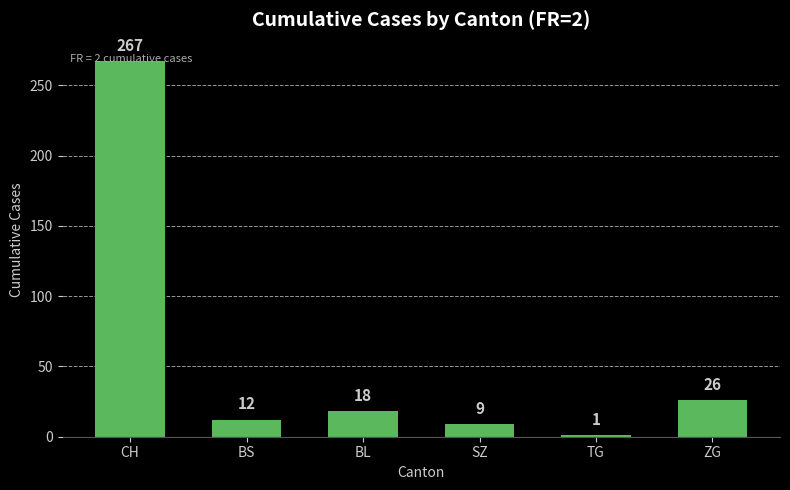

Does the chart contain stacked bars?

No